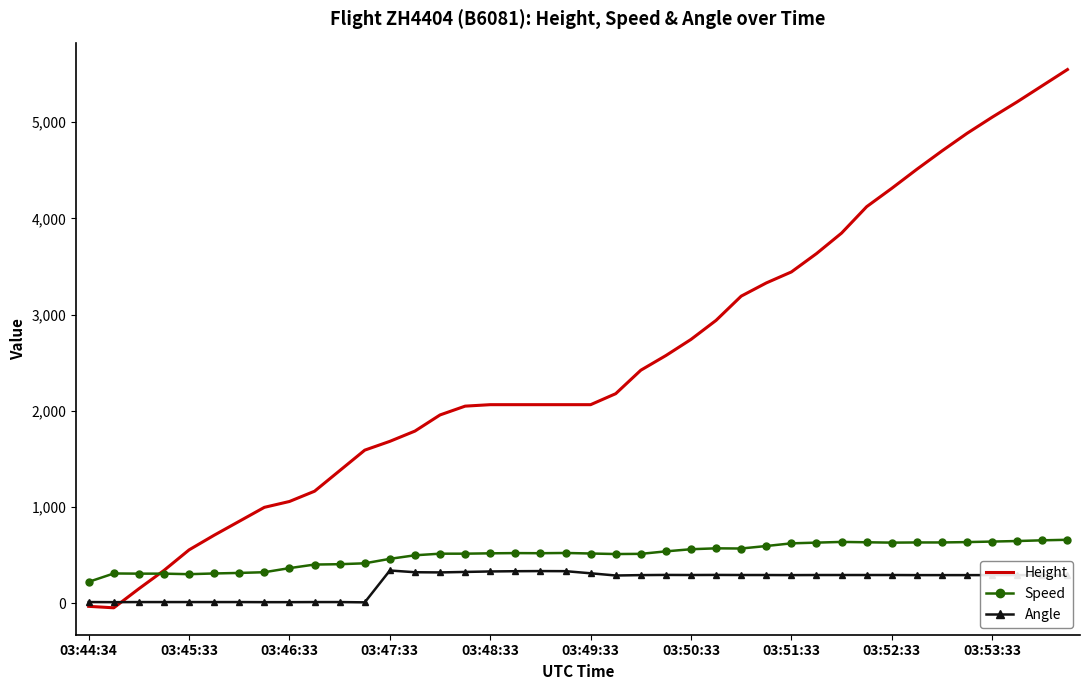

Which series has the largest total across all categories?

Height